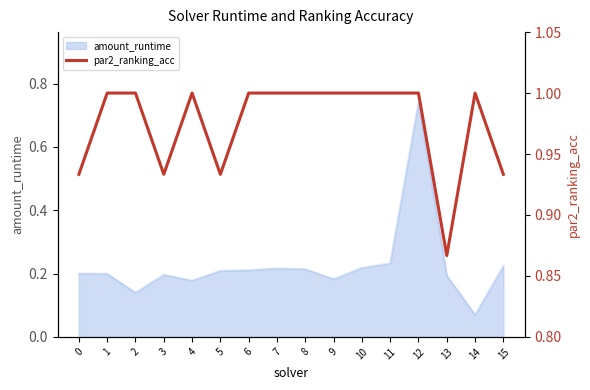

At which label is amount_runtime closest to 0?

14